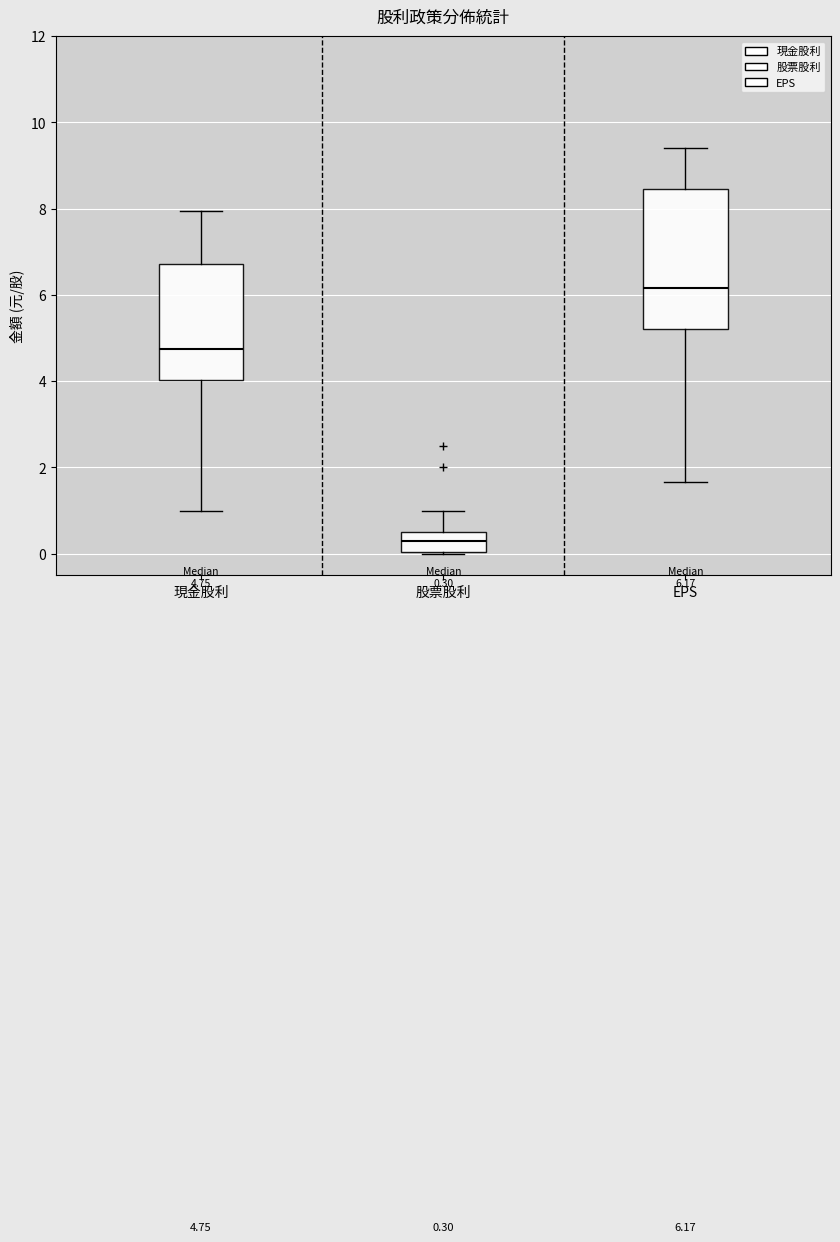

Which box has the highest median line?

EPS